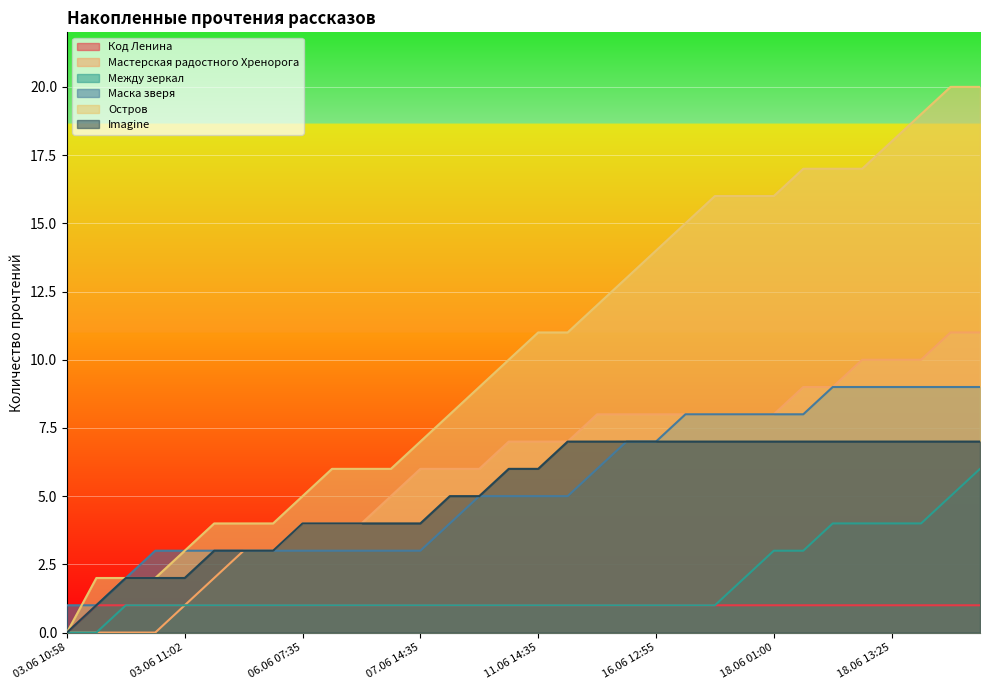

The Остров series shows 1 at 03.06 10:59. True or false?

False